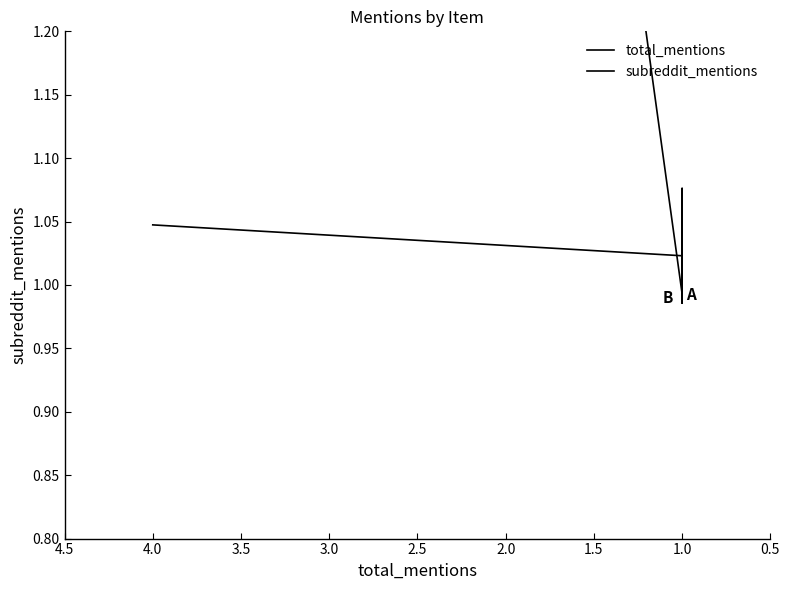

How many values in the total_mentions series are below 1?

3